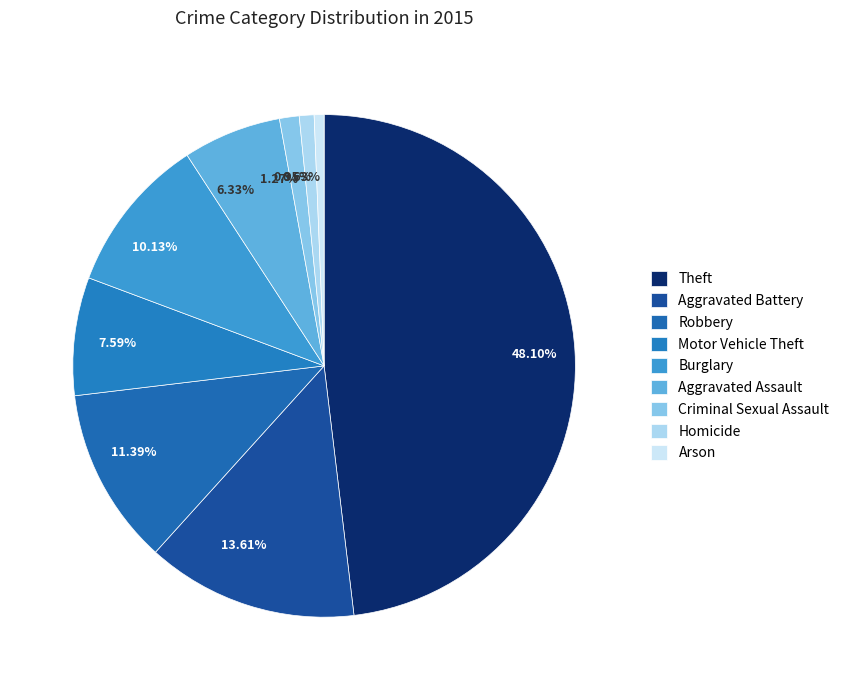

What is the ratio of the value at Arson to the value at Homicide?

0.7